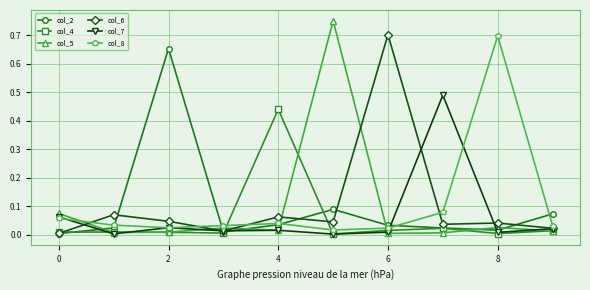

Which series has the largest range (max minus min)?

col_5